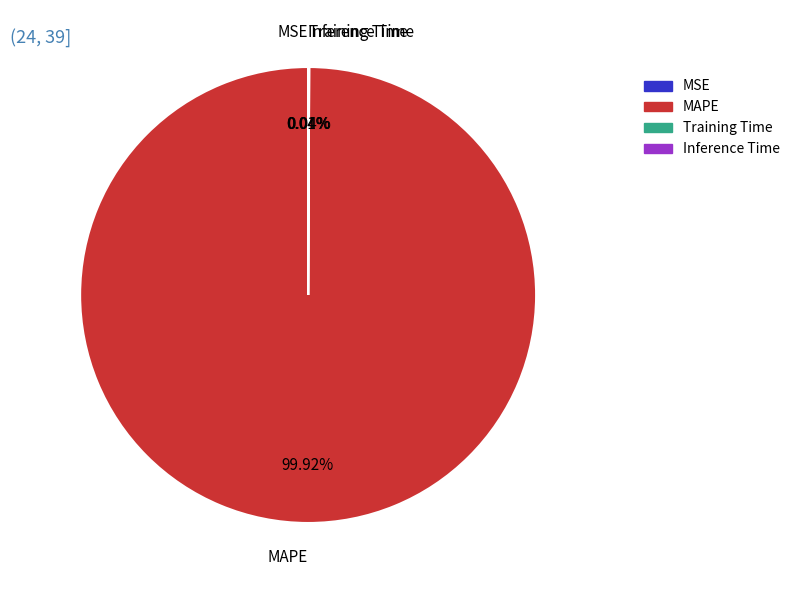

Does any single category account for the majority?

Yes